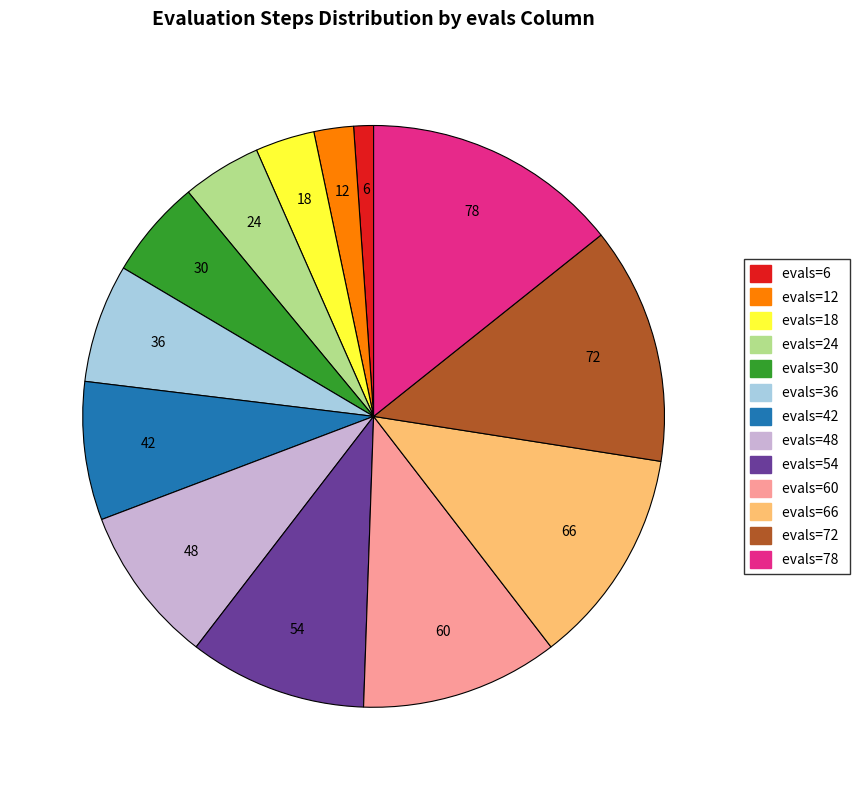

Does any single category account for the majority?

No